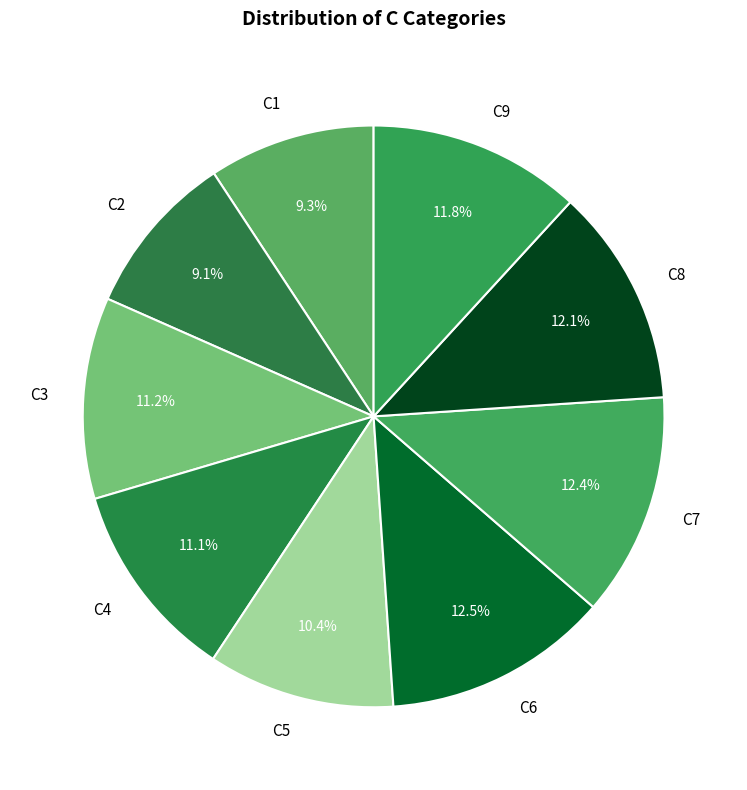

The C3 slice represents 22% of the pie. True or false?

False